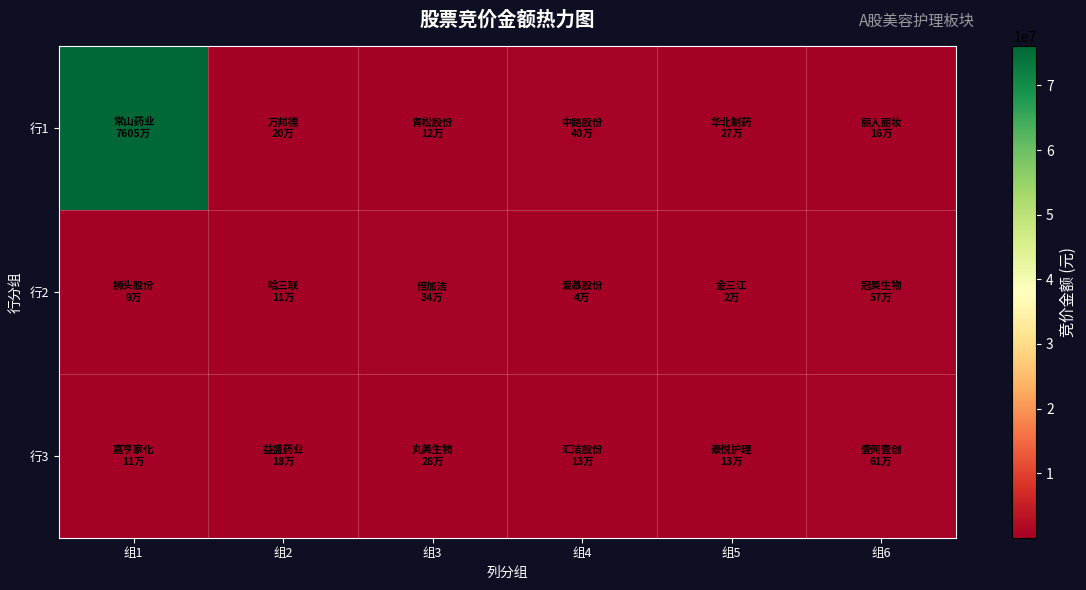

At which category is the sum across all series the highest?

组1